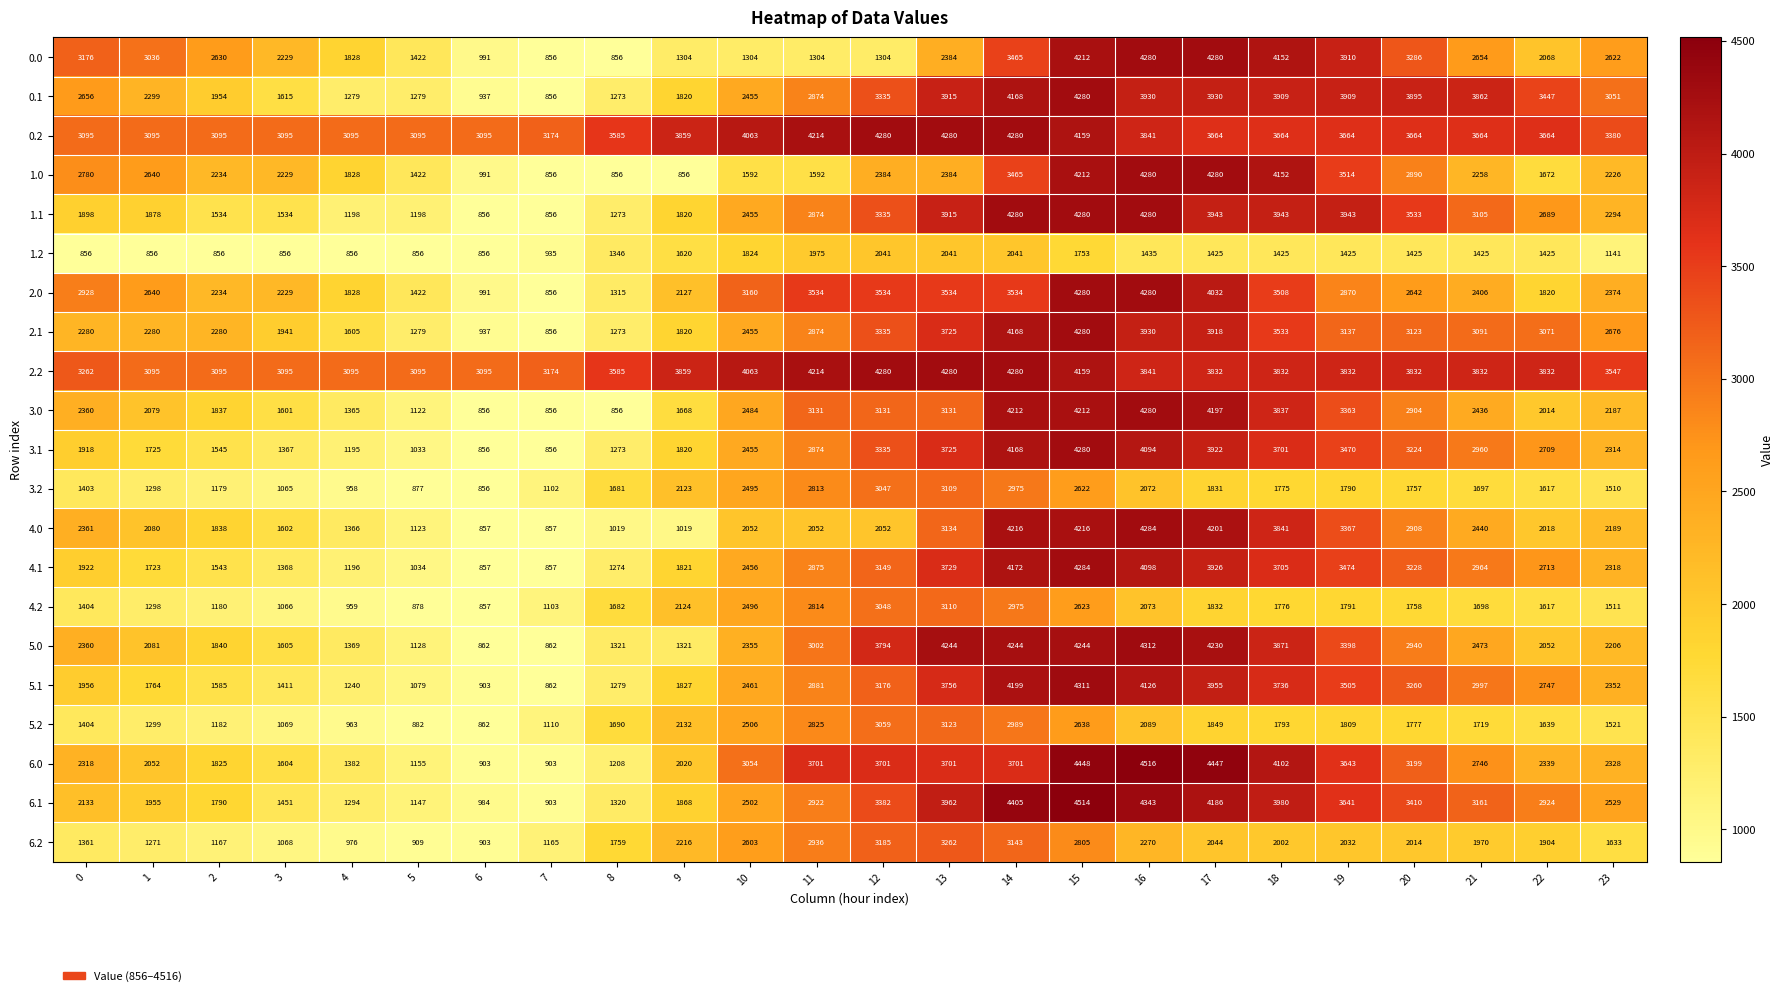

Between 1 and 23, which series saw the biggest shift?

0.1